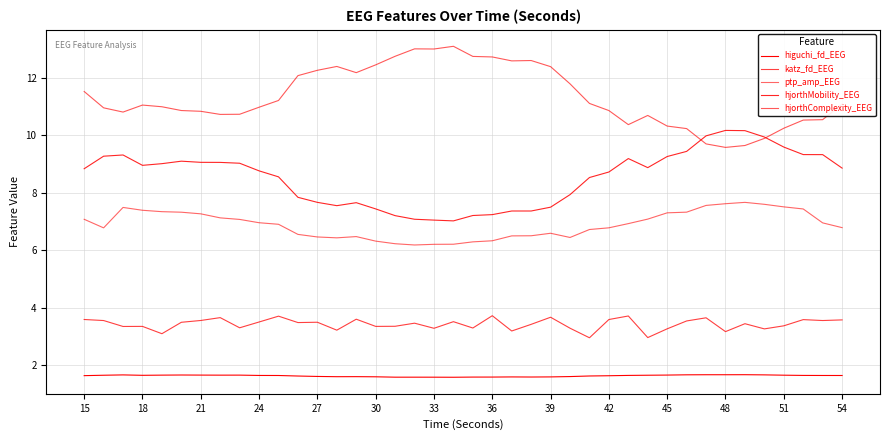

How many lines are shown in the chart?

5